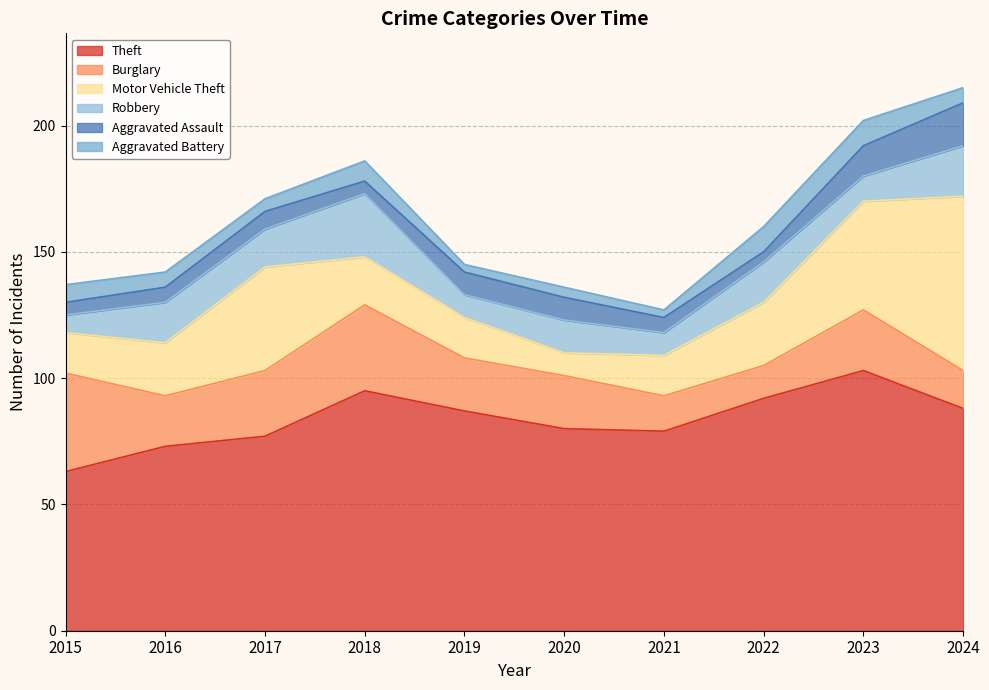

True or false: Aggravated Battery and Motor Vehicle Theft cross at least once.

False